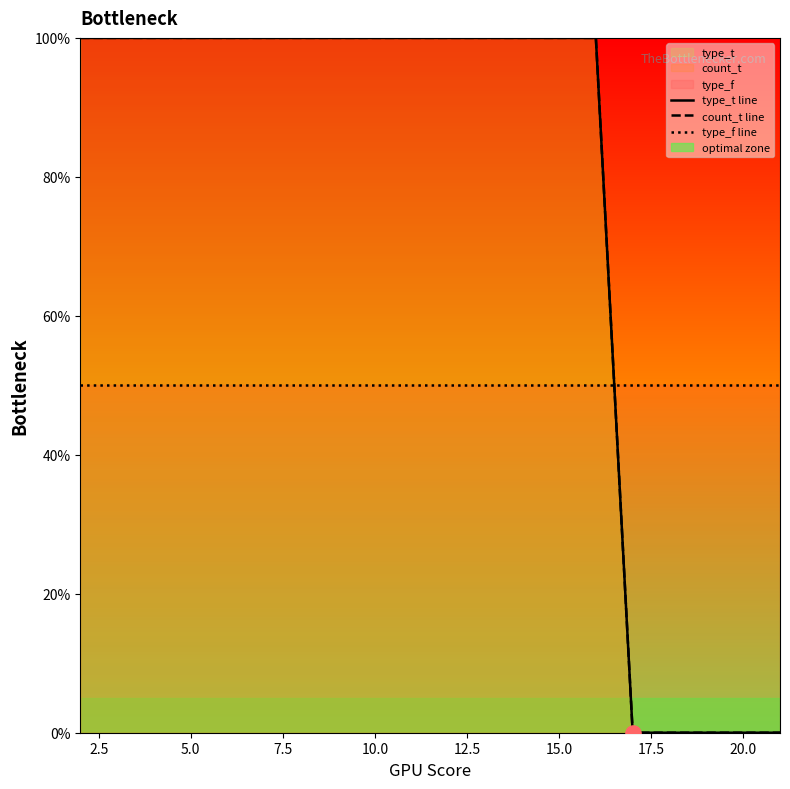

What are all the series names shown in the legend?

type_t line, count_t line, type_f line